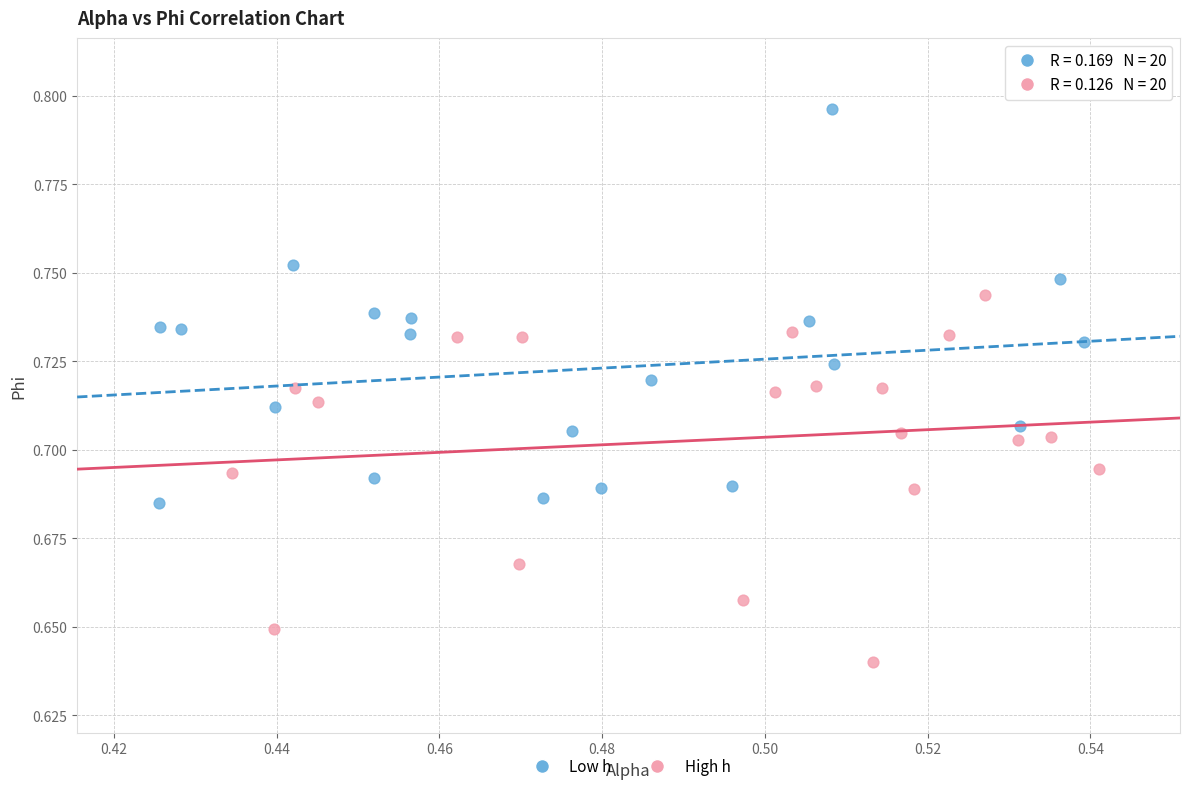

Which series has the largest Y range (max minus min)?

Low h